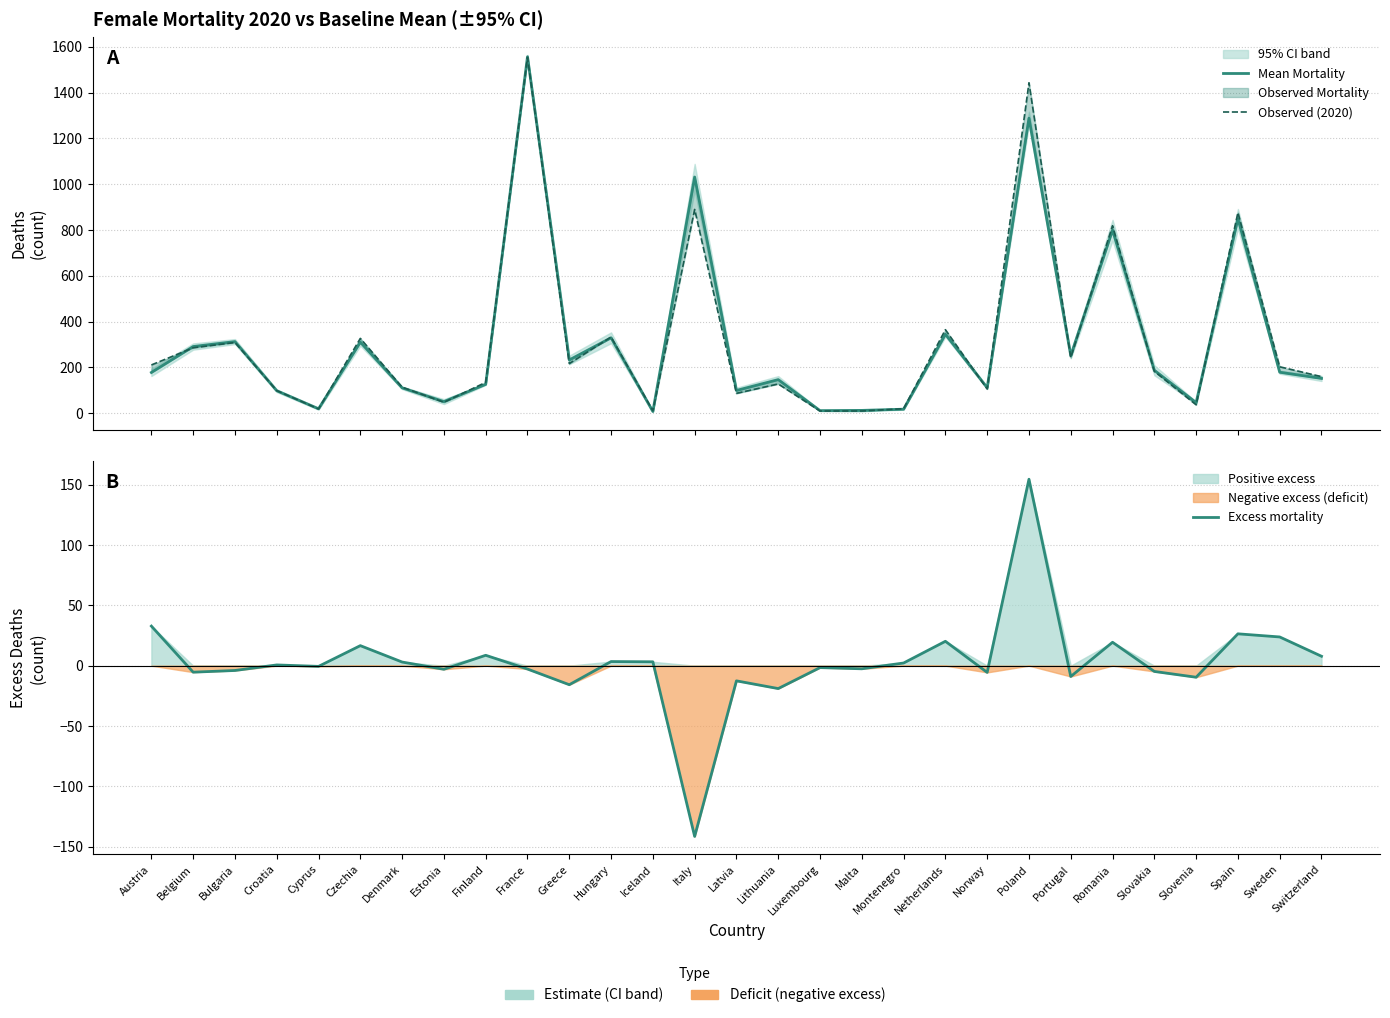

Which category has the highest value in the Observed (2020) series?

France